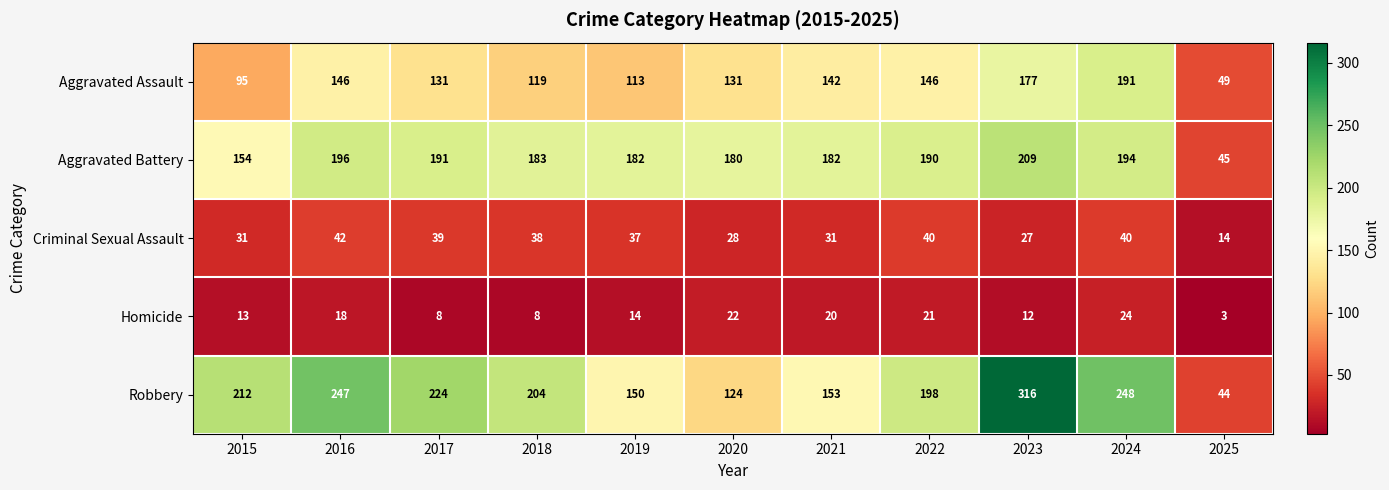

List the series in order of their peak value, highest first.

Robbery, Aggravated Battery, Aggravated Assault, Criminal Sexual Assault, Homicide